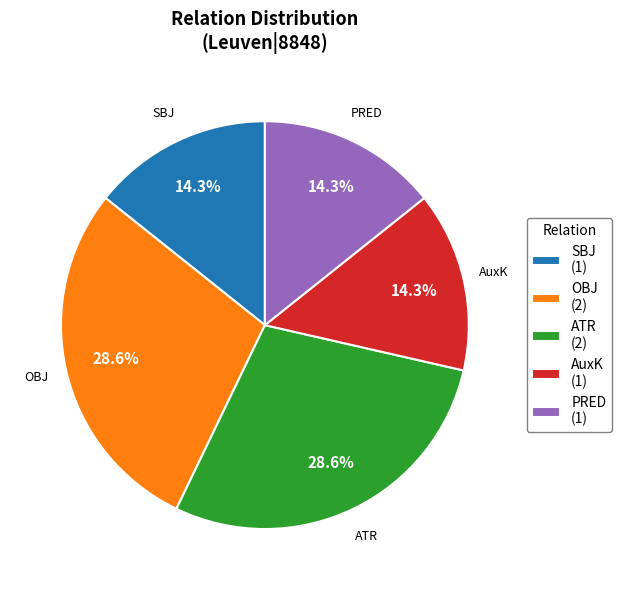

Approximately how many times larger is the value at SBJ compared to OBJ?

0.5